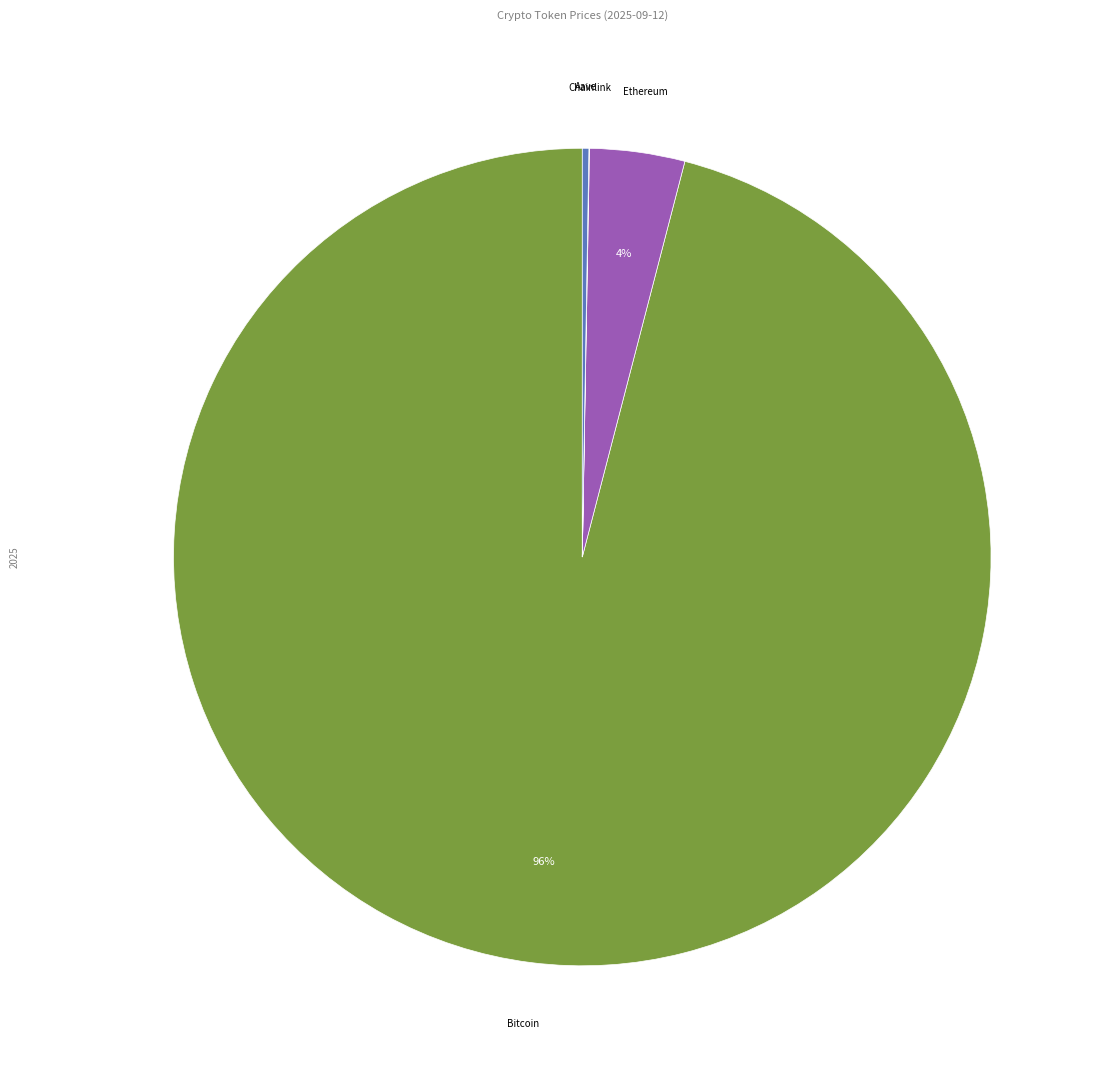

Is it true that Bitcoin is 96% of the pie?

True